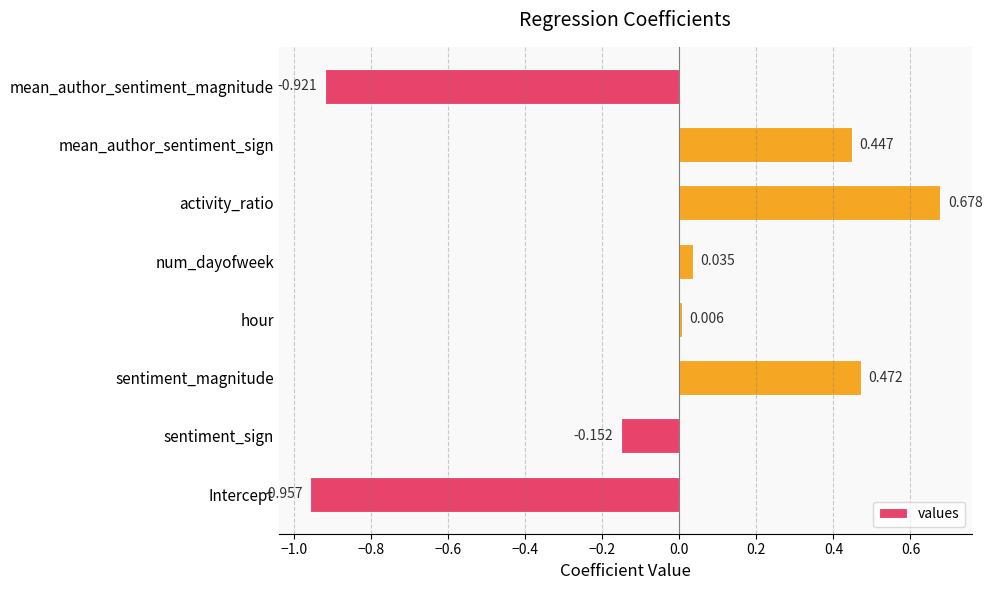

Where is the data nearest to the value 0?

hour